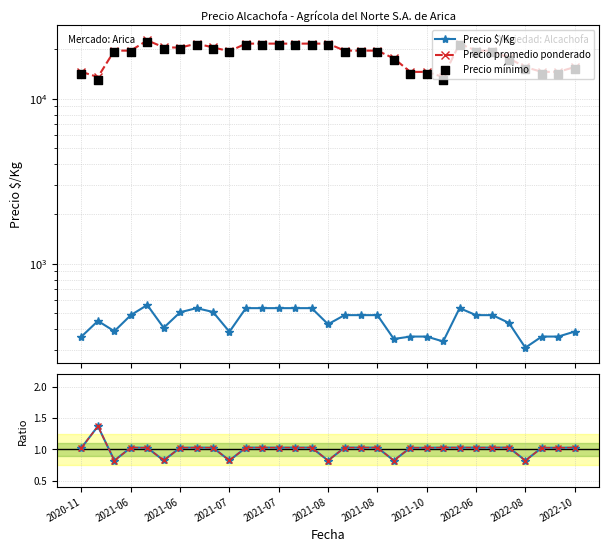

Is the value of Precio $/Kg at 11 greater than the value of Ratio at 2022-06?

Yes